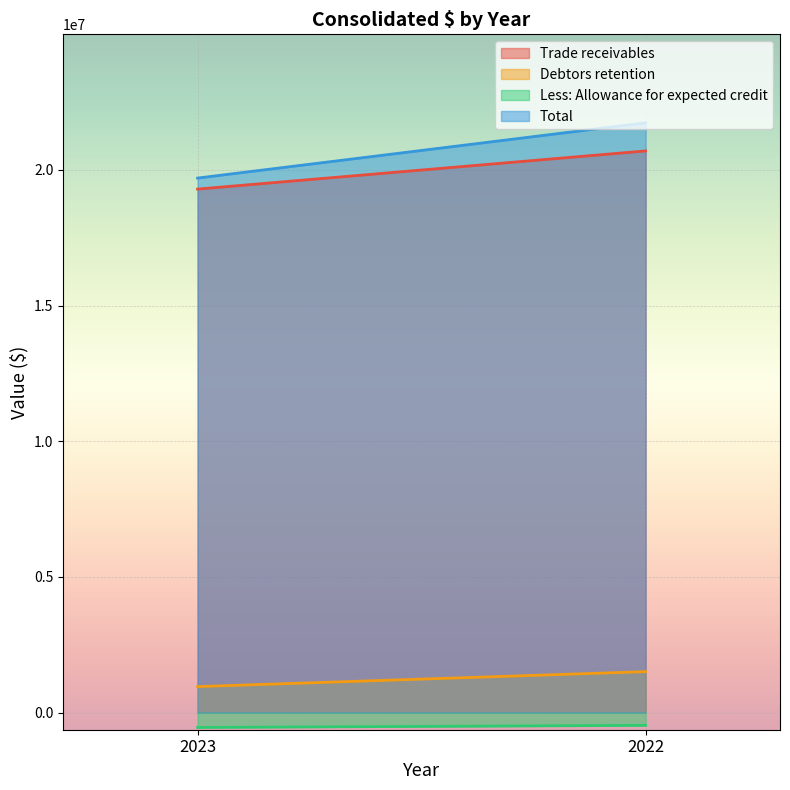

Reading right to left, extract all data points from this chart.

Trade receivables: 20697953	19290507
Debtors retention: 1508049	957167
Less: Allowance for expected credit: -471631	-550217
Total: 21734371	19697457